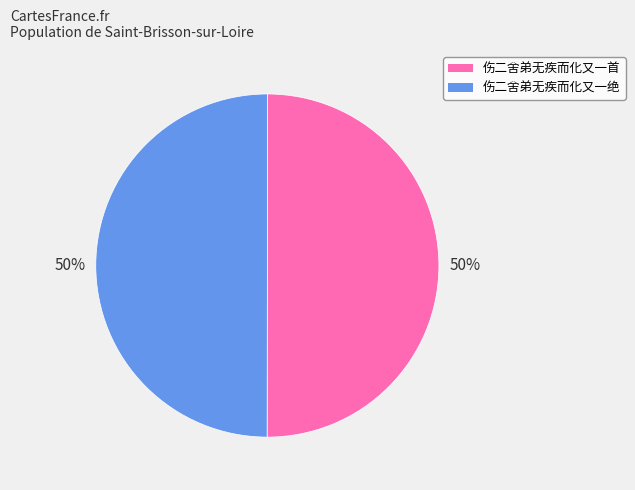

True or false: 伤二舍弟无疾而化又一绝 accounts for 59% of the total.

False